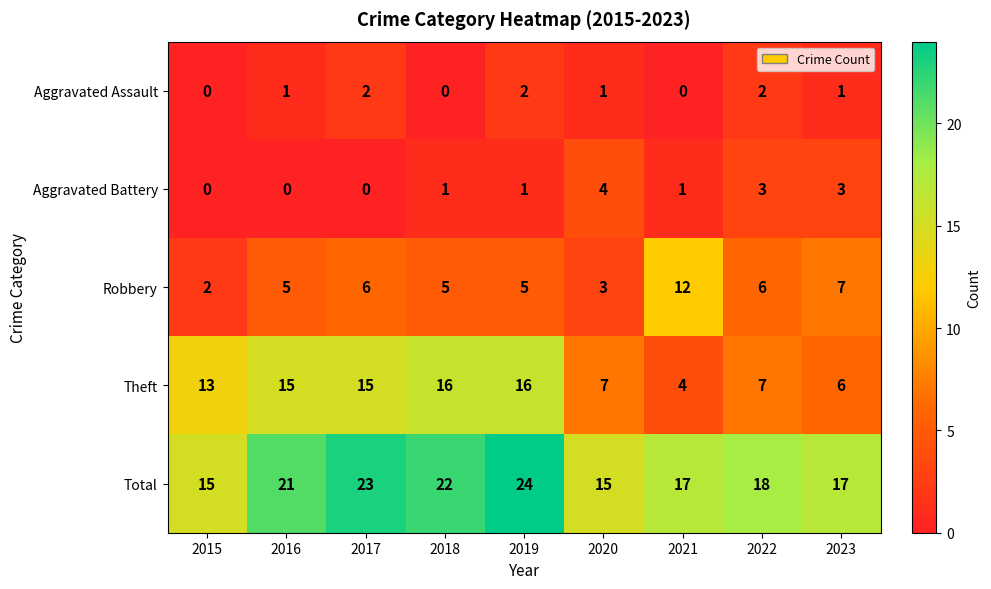

List the series in order of their peak value, lowest first.

Aggravated Assault, Aggravated Battery, Robbery, Theft, Total